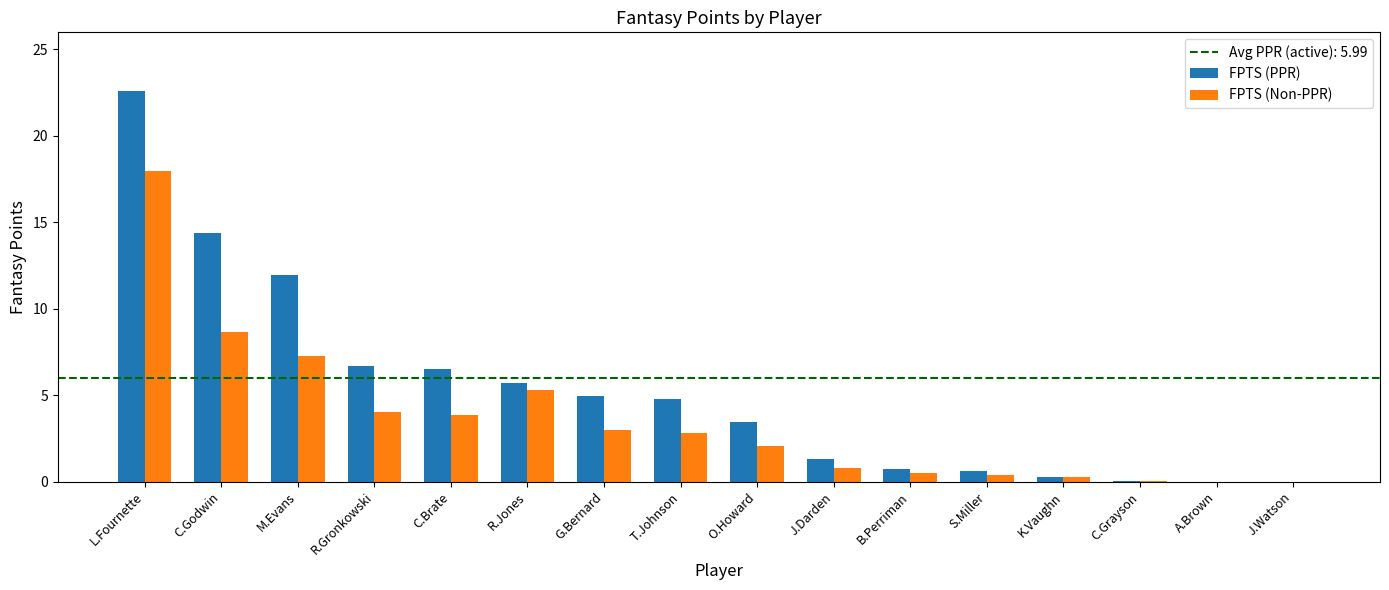

Which series has the largest total across all categories?

FPTS (PPR)